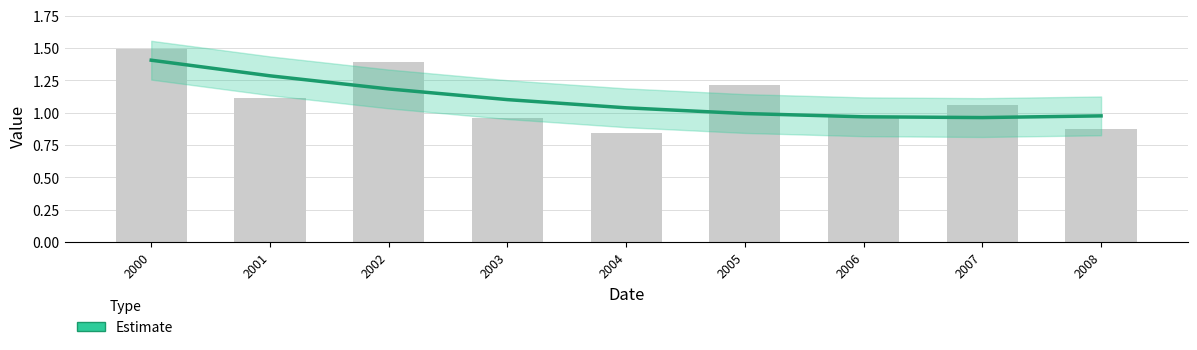

At which label does the data first exceed 1?

2000